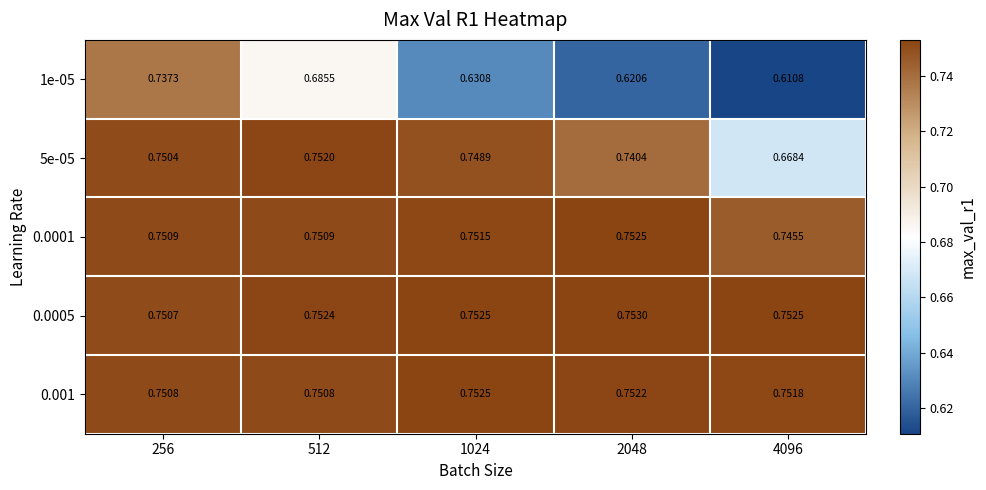

Is the value of 1e-05 at 2048 greater than the value of 0.0005 at 2048?

No